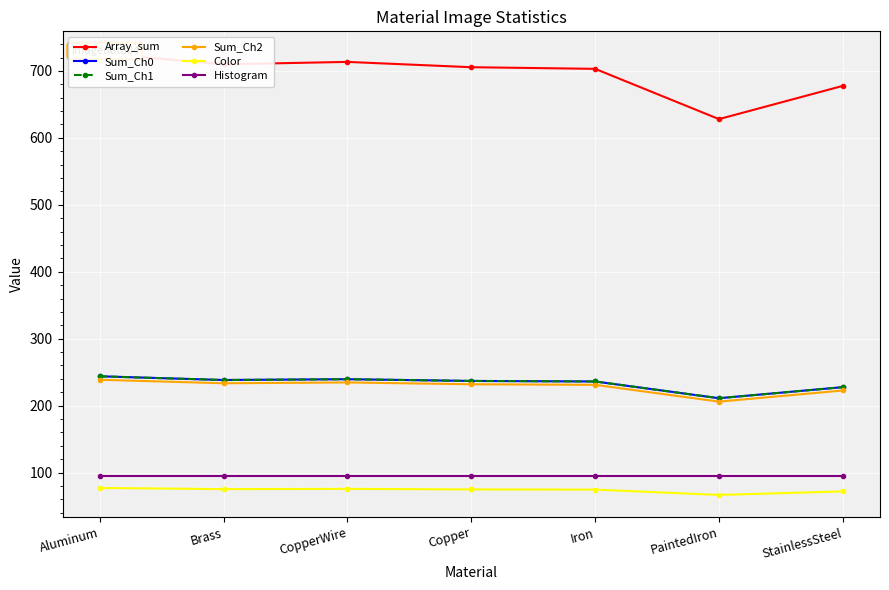

Rank the series by their maximum value, from lowest to highest.

Color, Histogram, Sum_Ch2, Sum_Ch0, Sum_Ch1, Array_sum